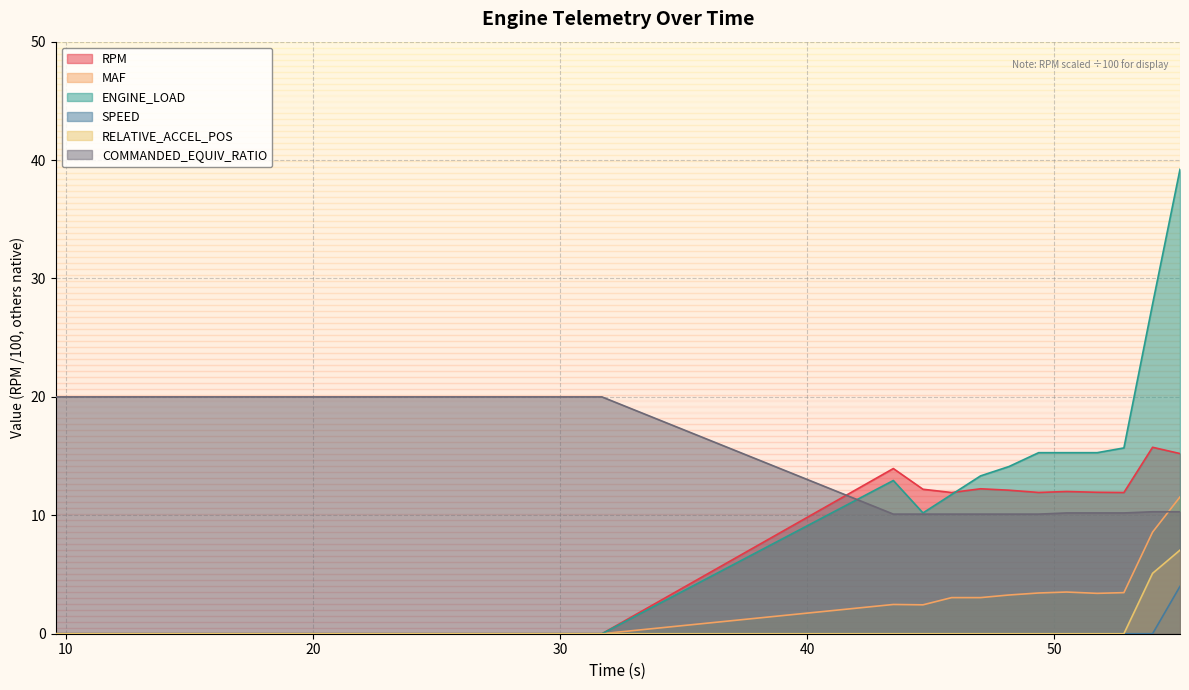

Which series has the largest range (max minus min)?

ENGINE_LOAD